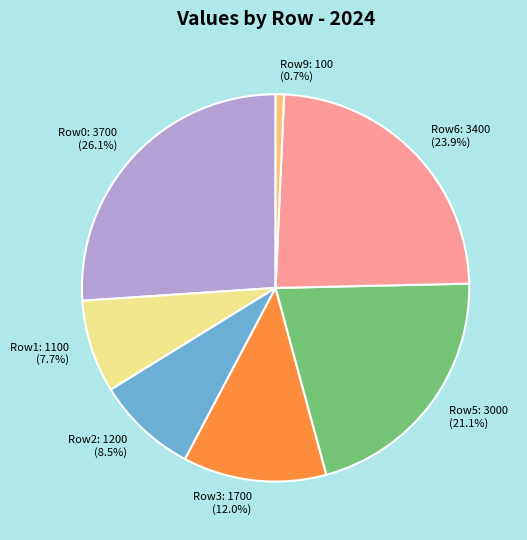

What portion of the pie excludes Row5: 3000?

78.9%